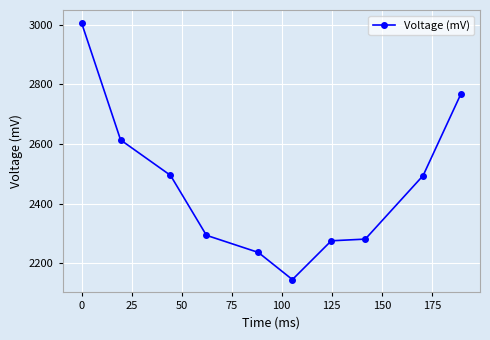

What is the value of the 1st point from the left?

3005.8